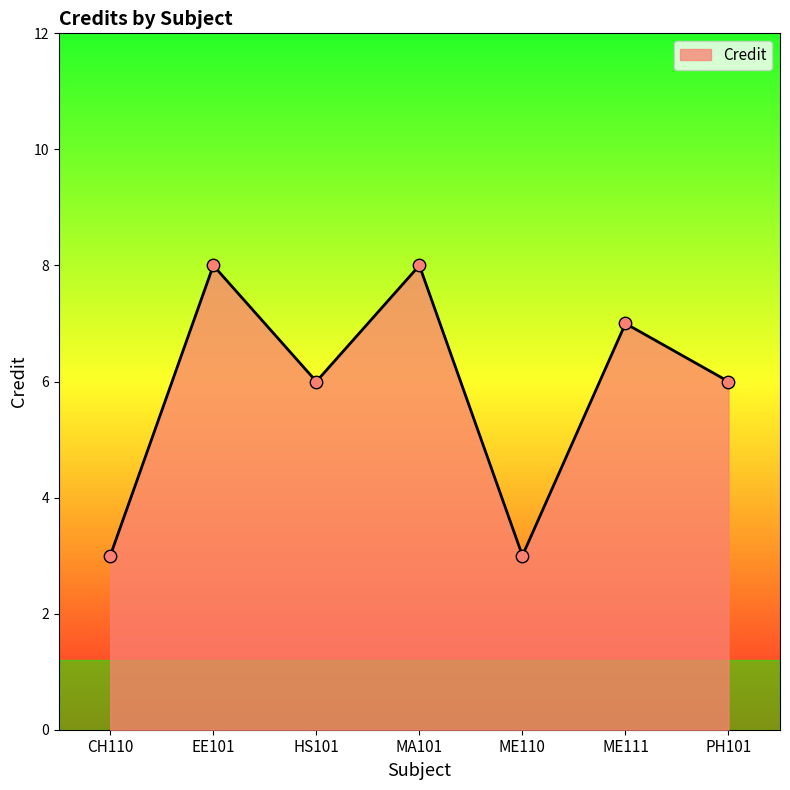

What is the change in value from HS101 to ME110?

-3